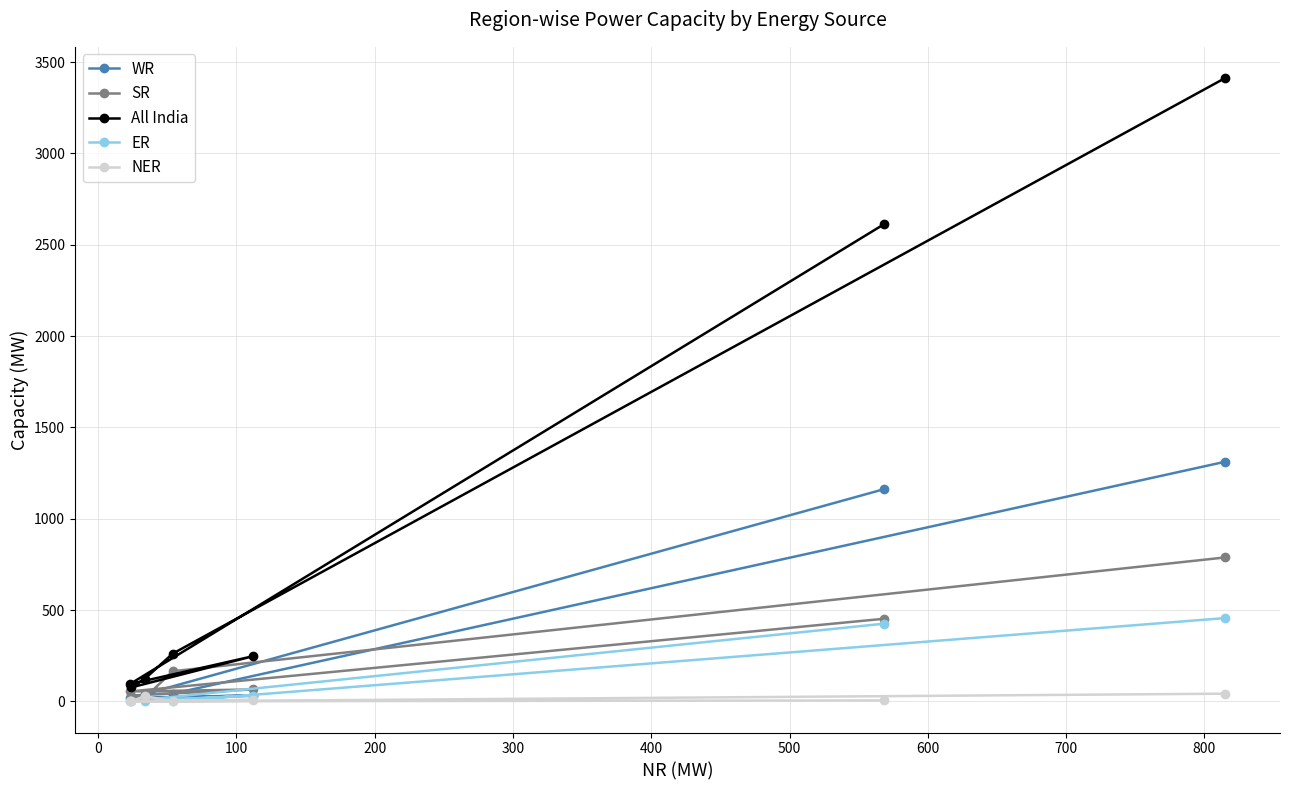

How many values in the NER series are below 5?

3